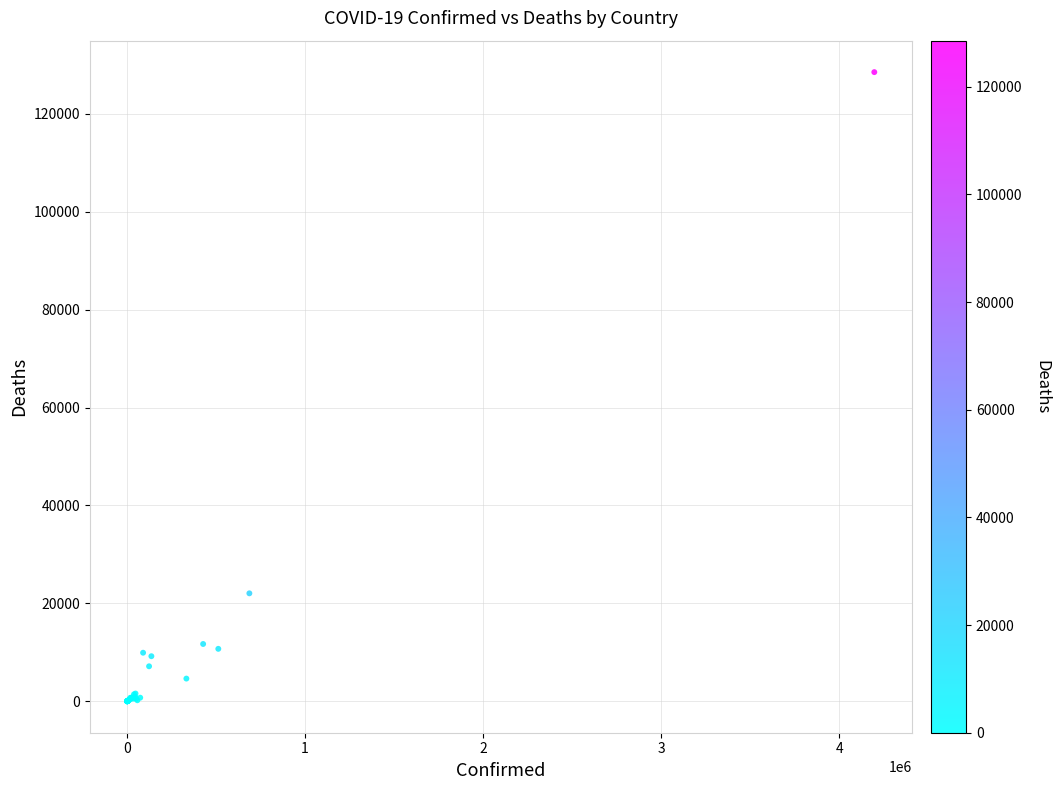

What Y value in the scatter plot is closest to 64269?

22053